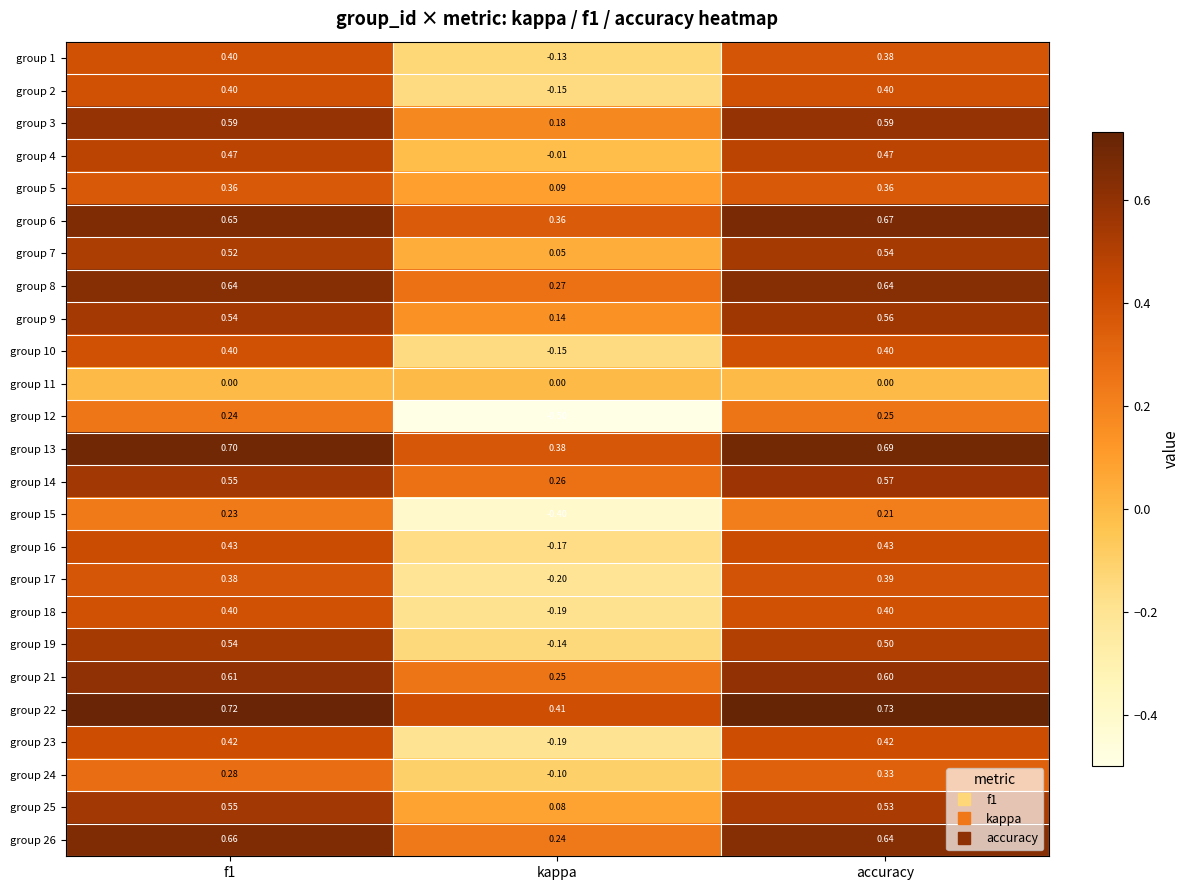

Is the value of group 5 at kappa greater than the value of group 15 at f1?

No